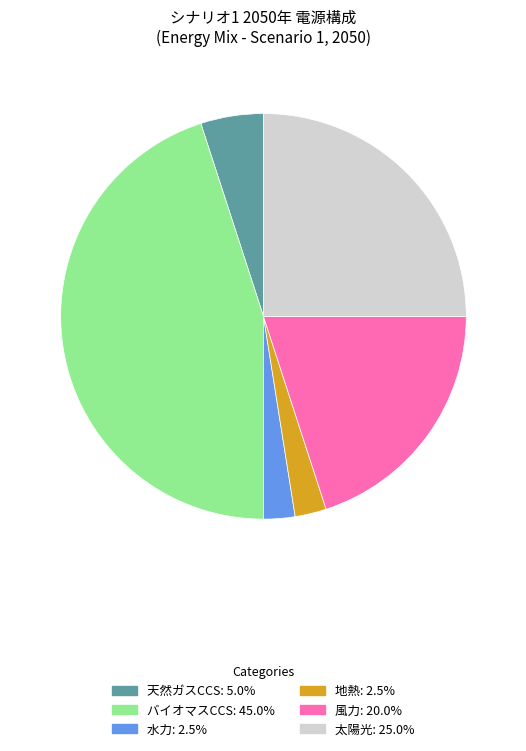

Does any single category account for the majority?

No